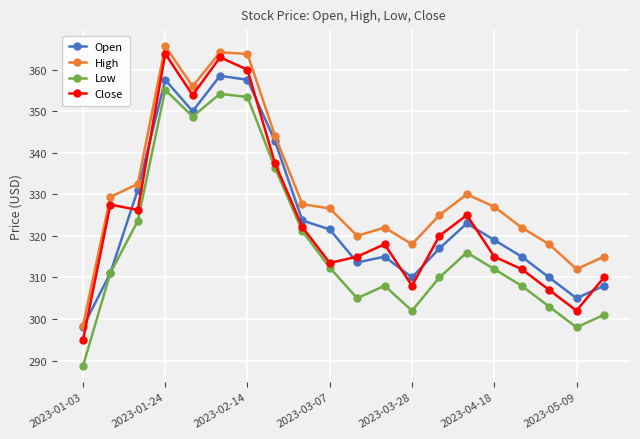

Which series has the largest total across all categories?

High